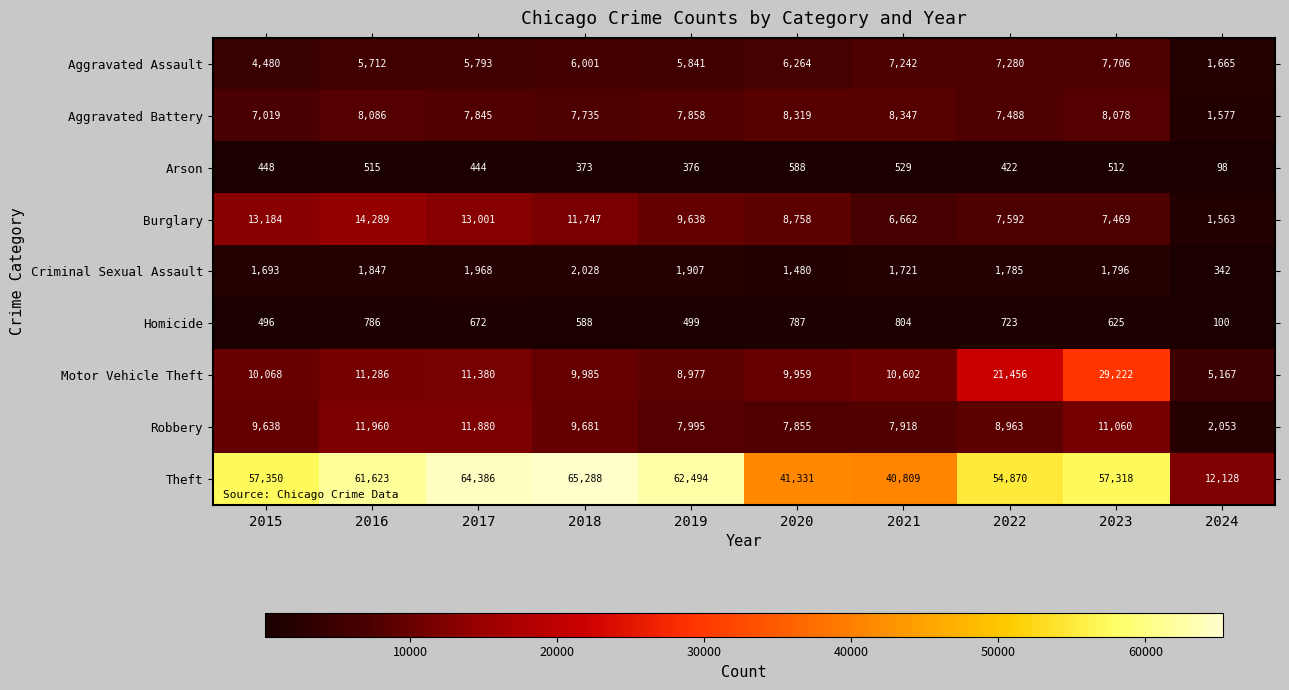

Where is Arson nearest to the value 343?

2018